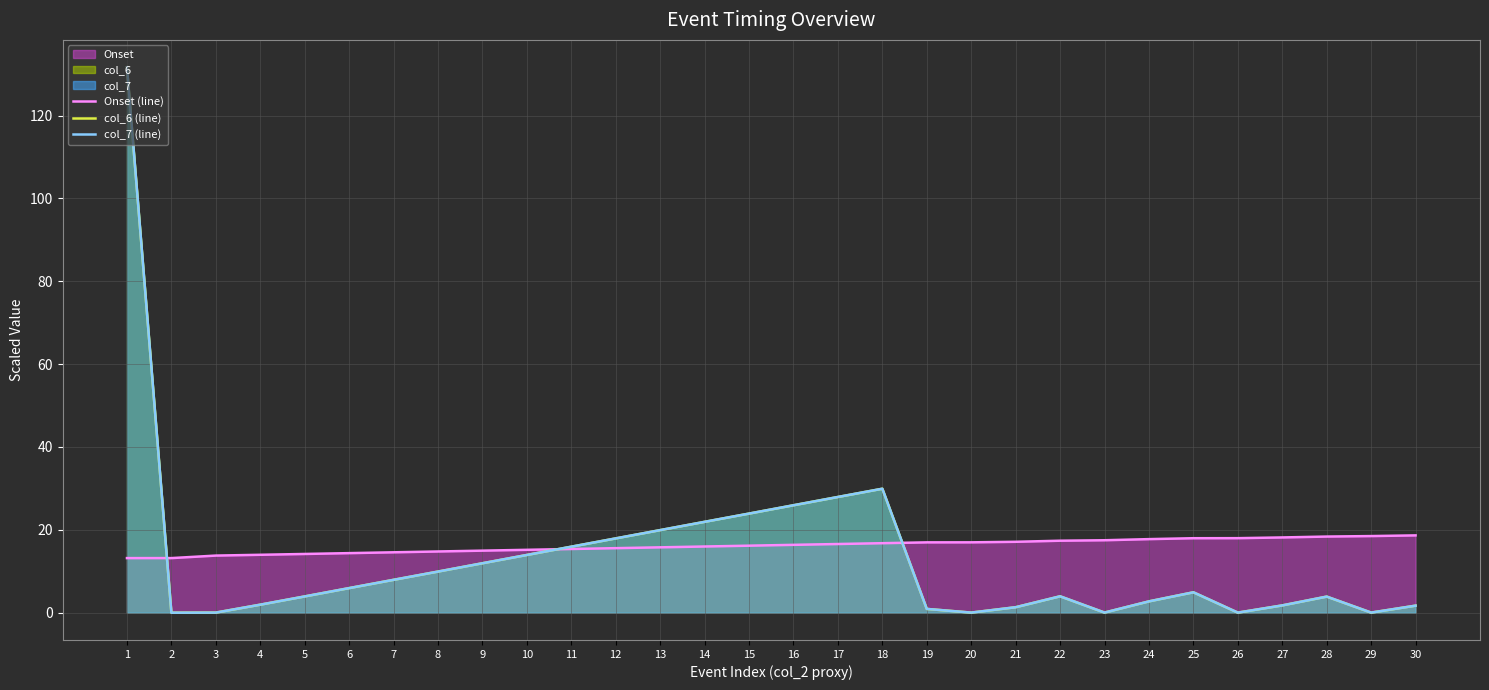

In col_7 (line), how many points are lower than both neighbors (excluding endpoints)?

5